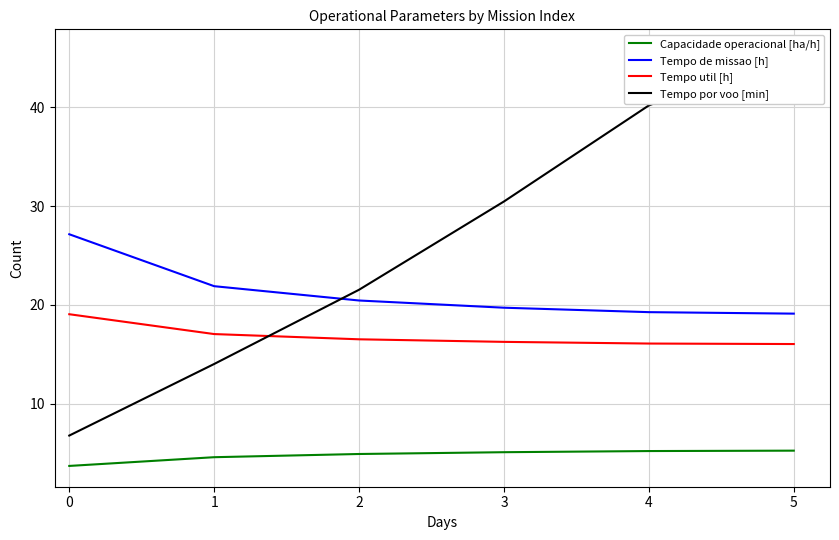

How many series are shown in this chart?

4